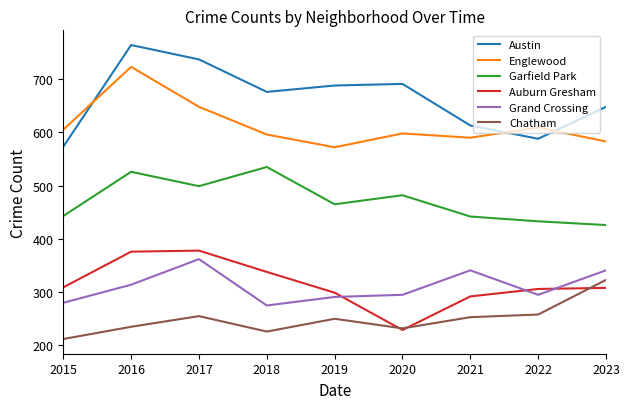

Which category has the highest value in the Grand Crossing series?

2017